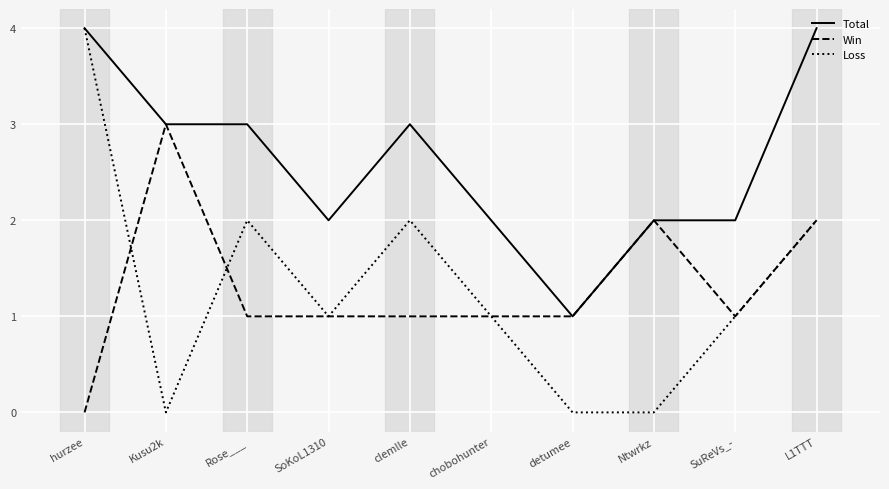

What is the total value across all series at SoKoL1310?

4